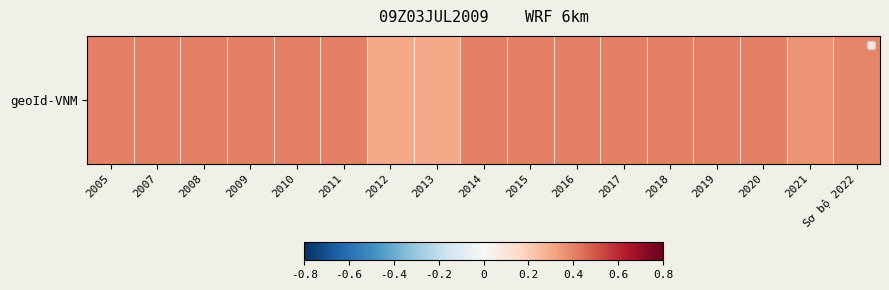

Is it true that the value at 2008 is 0.7?

False